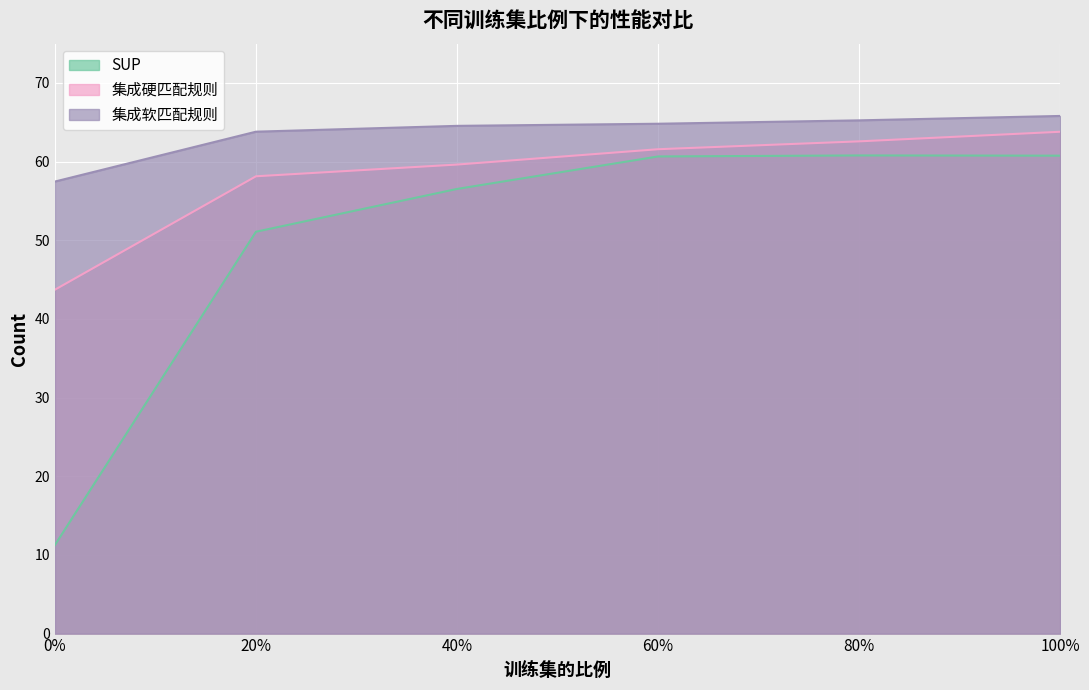

Where does the 集成硬匹配规则 series first go above 61?

60%